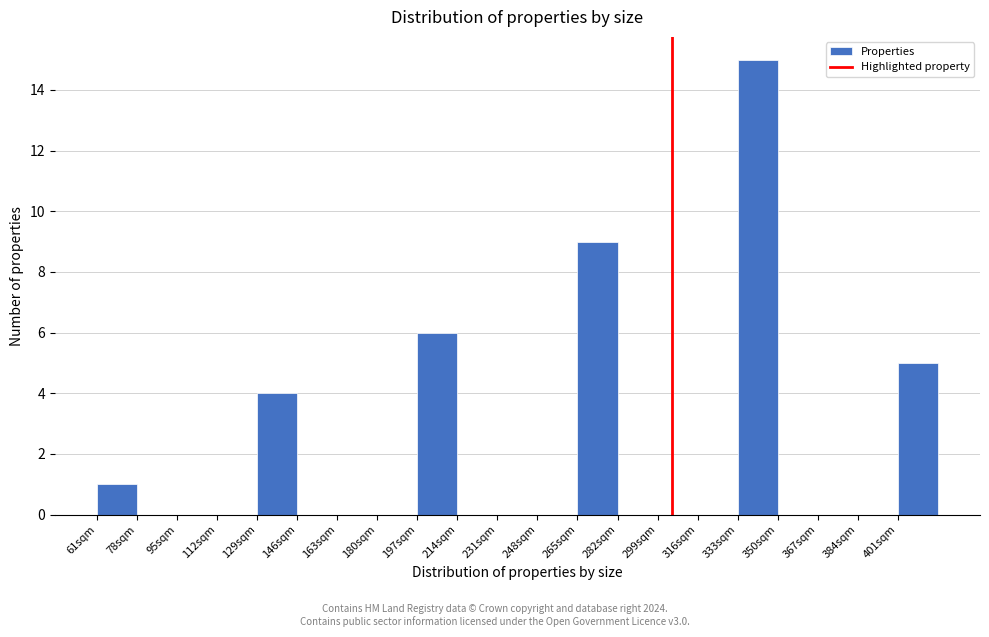

What is the height of the bar covering 333 to 350 on the x-axis? Neither the bar edges nor the heights are printed on the chart, so give them approximately, as read against the axes.

15